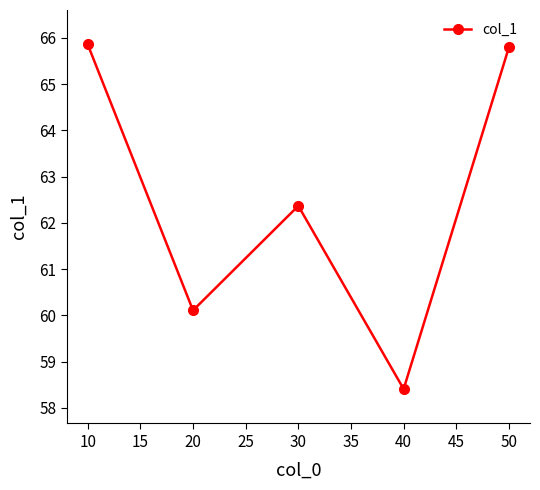

How many data points does each series have?

5